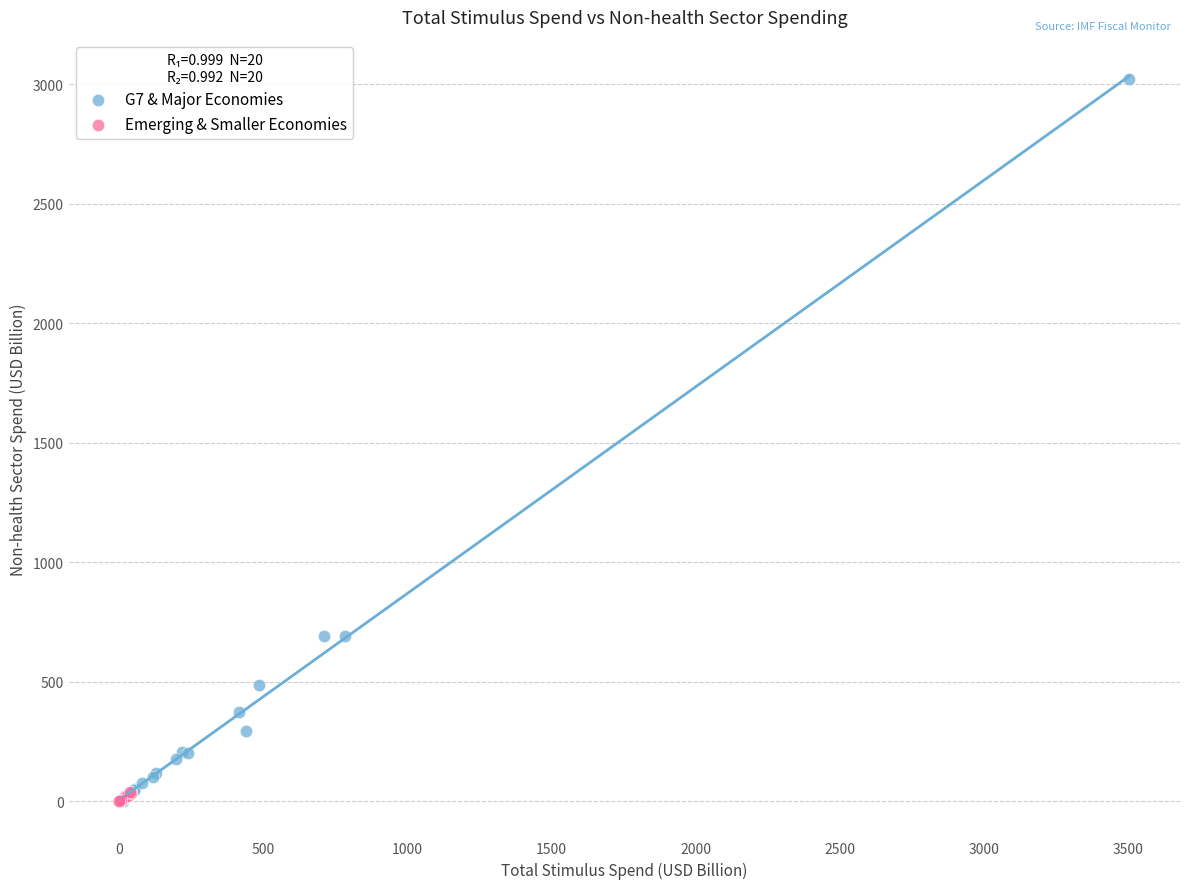

What are all the series names shown in the legend?

G7 & Major Economies, Emerging & Smaller Economies